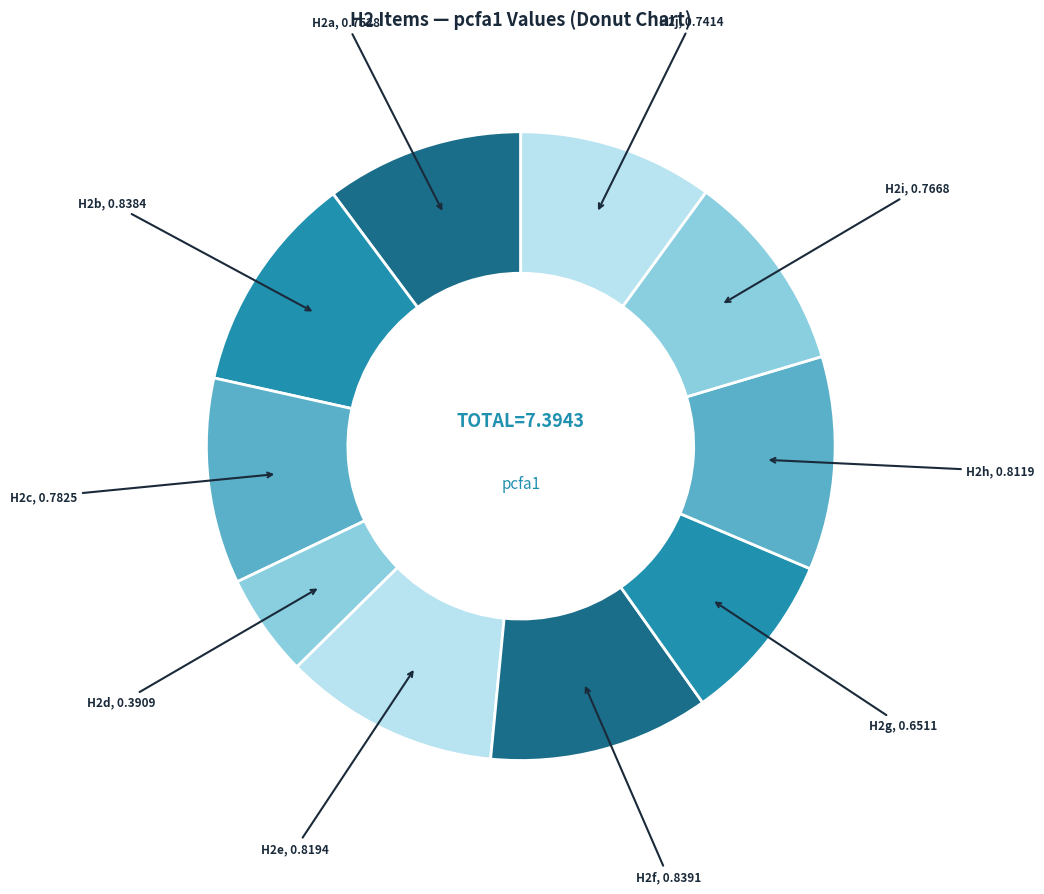

How many slices are in this pie chart?

10